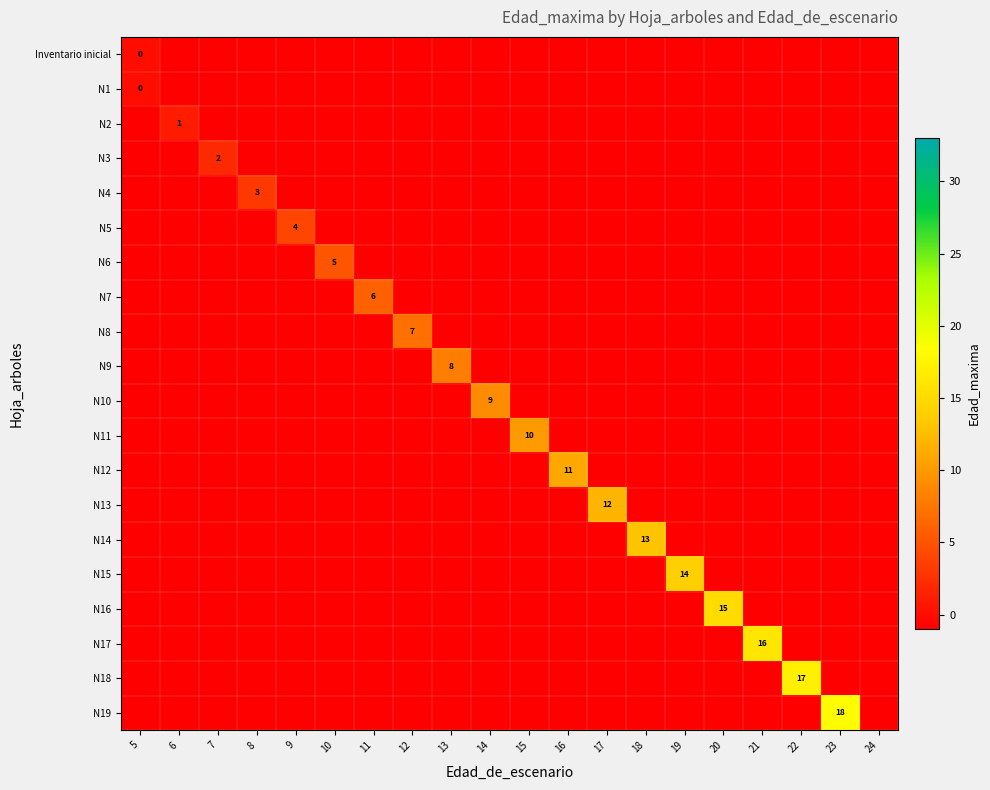

What is the maximum value shown in the chart?

18